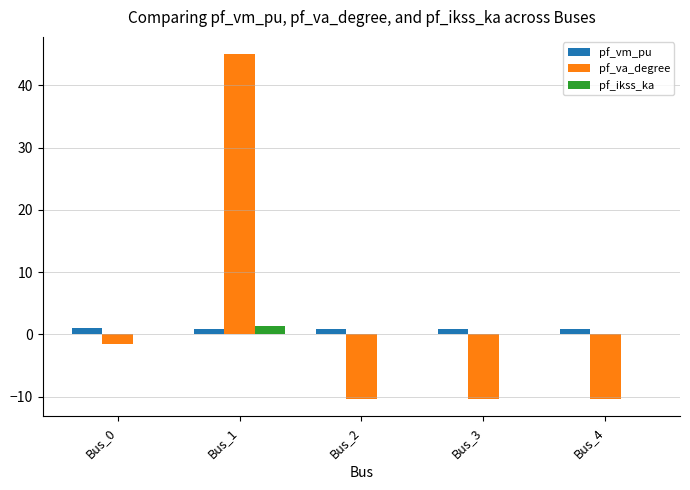

Between Bus_0 and Bus_3, which series saw the biggest shift?

pf_va_degree